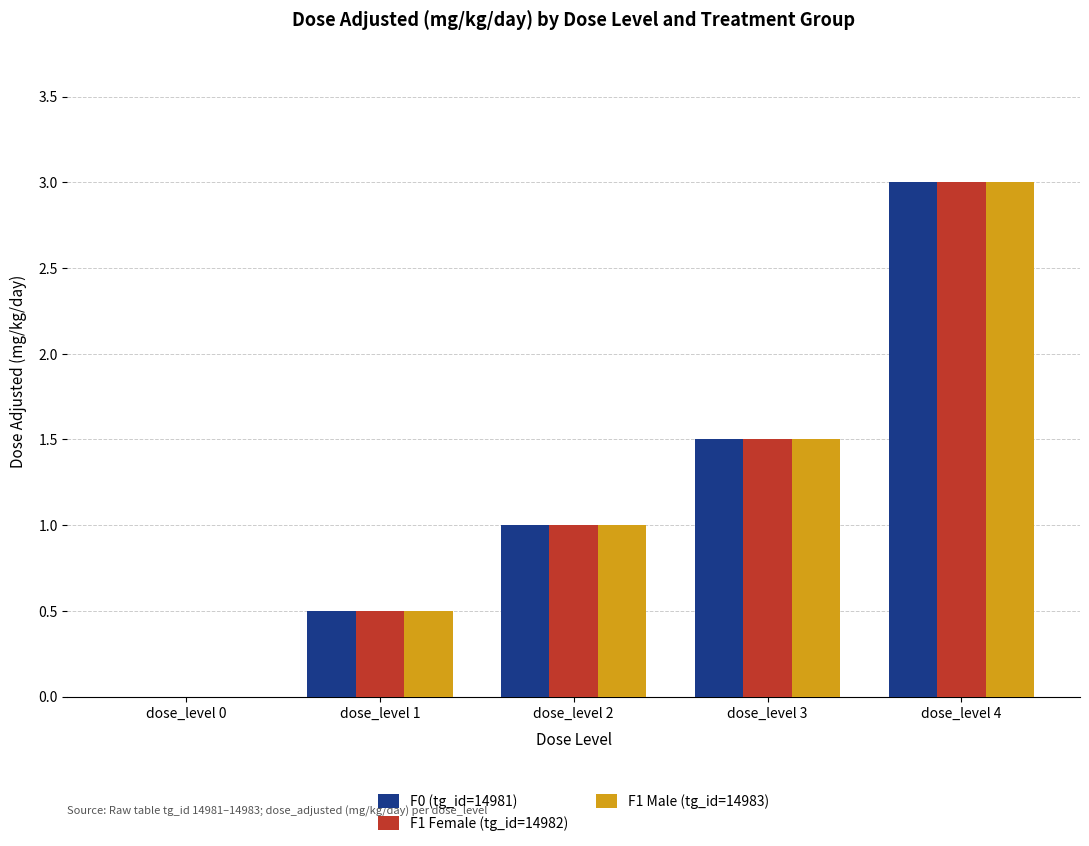

Reading right to left, transcribe all the data shown in this chart.

F0 (tg_id=14981): 3.0	1.5	1.0	0.5	0.0
F1 Female (tg_id=14982): 3.0	1.5	1.0	0.5	0.0
F1 Male (tg_id=14983): 3.0	1.5	1.0	0.5	0.0